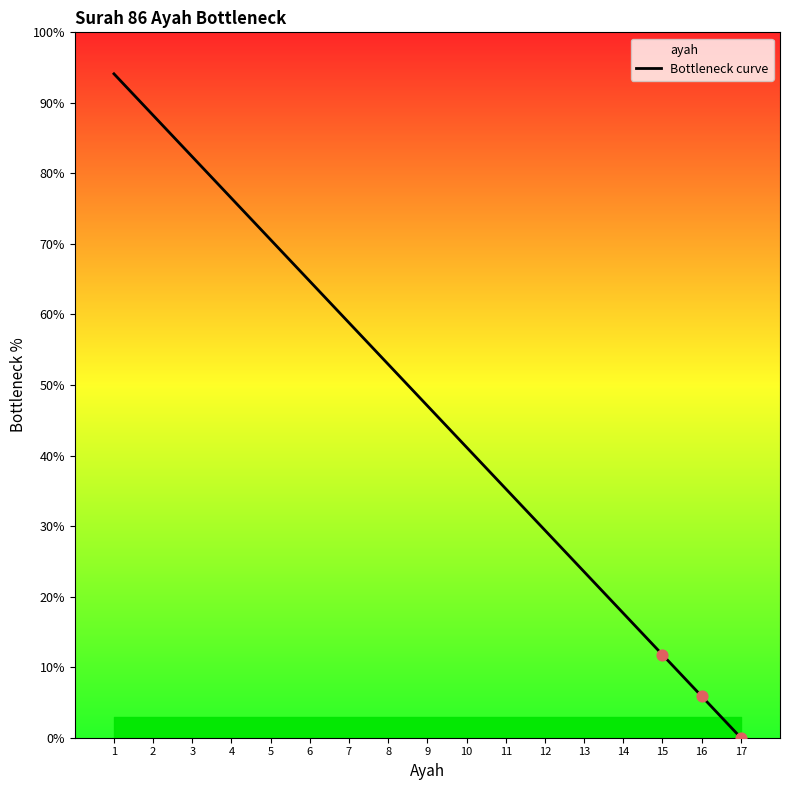

Which has a higher value, 13 or 1?

1